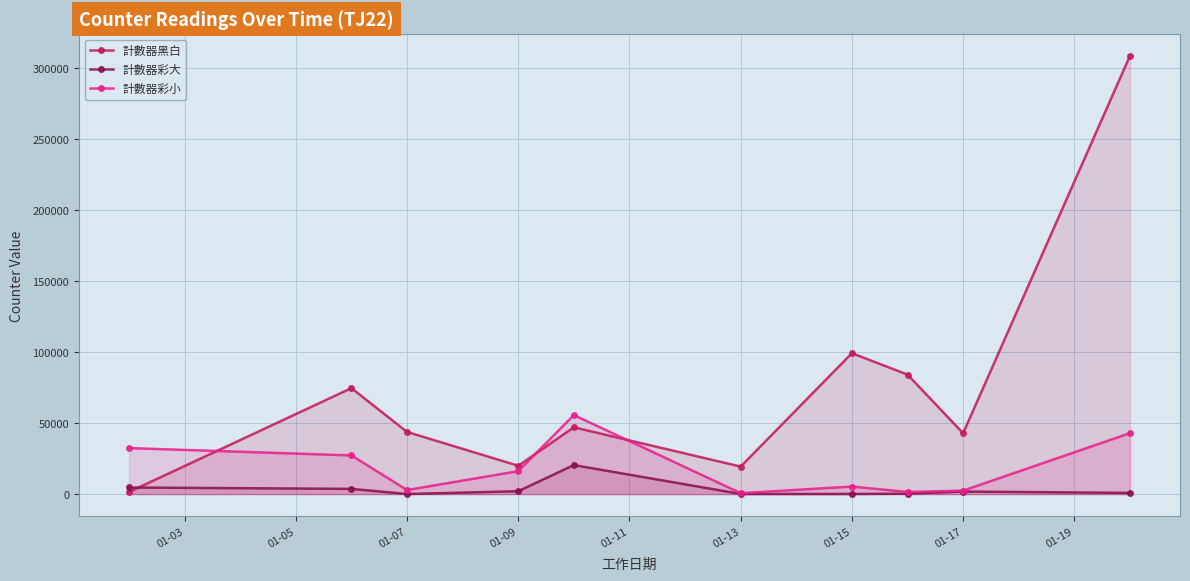

At which label is 計數器黑白 closest to 155069?

01-15